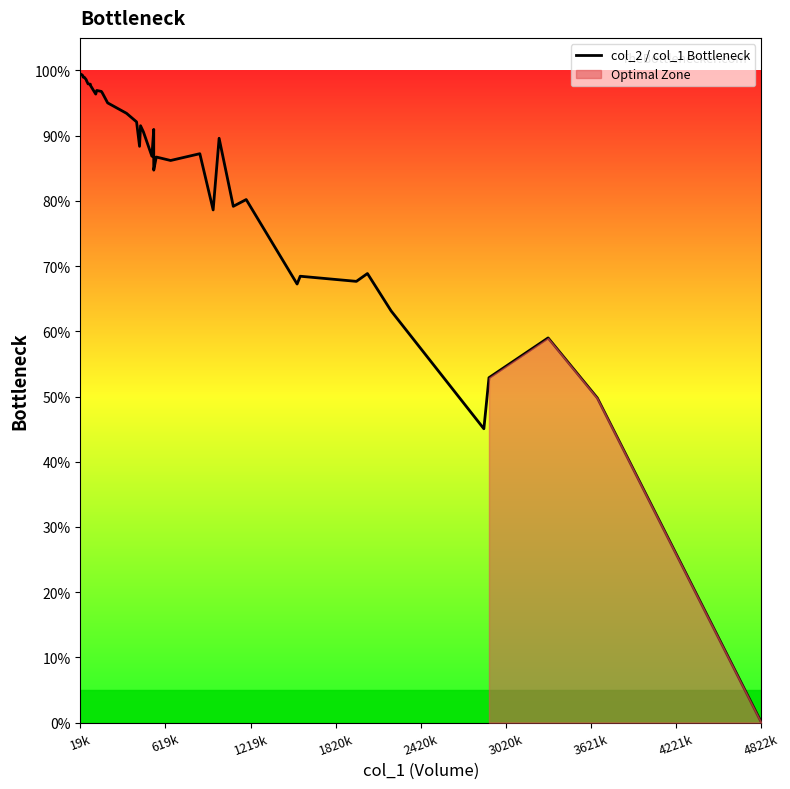

Which category has the highest value across all series?

19k